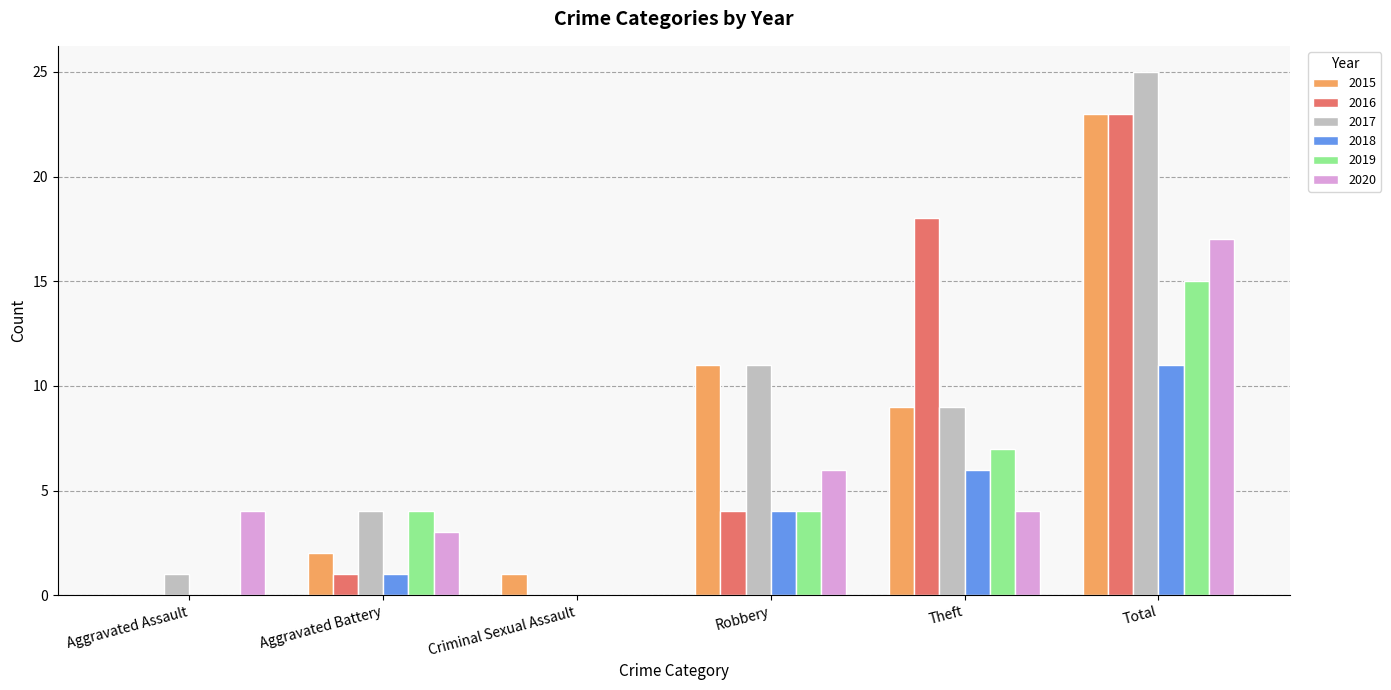

Between Aggravated Assault and Total, which series saw the biggest shift?

2017